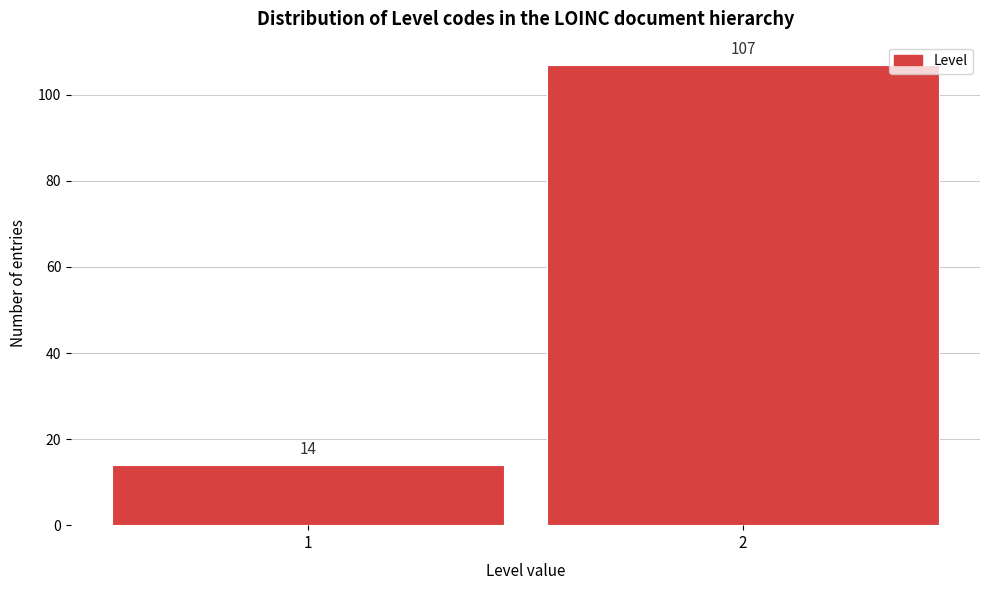

Reading right to left, transcribe all the data shown in this chart.

107	14